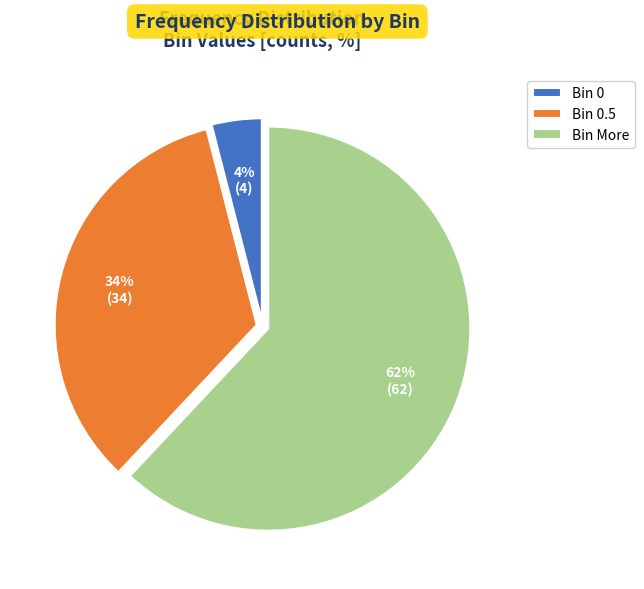

Do Bin 0.5 and Bin More together represent more than half of the pie?

Yes